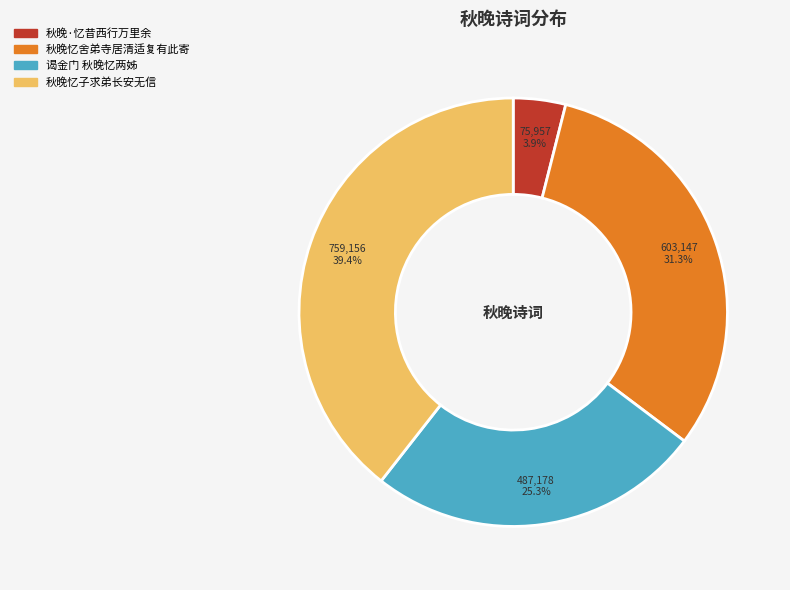

To the nearest percent, what portion does 谒金门 秋晚忆两姊 represent?

25%